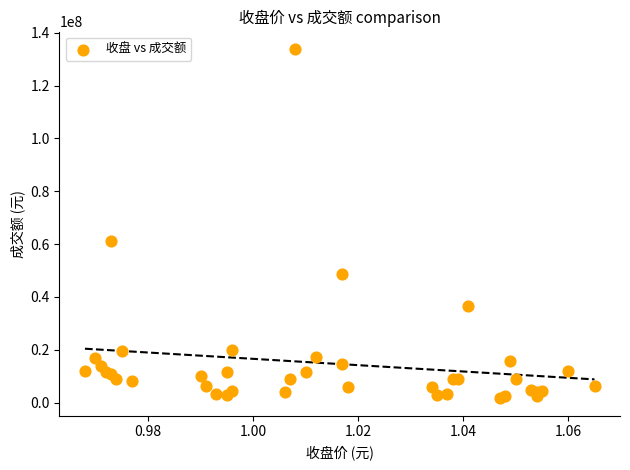

What Y value in the scatter plot is closest to 67751099?

61018863